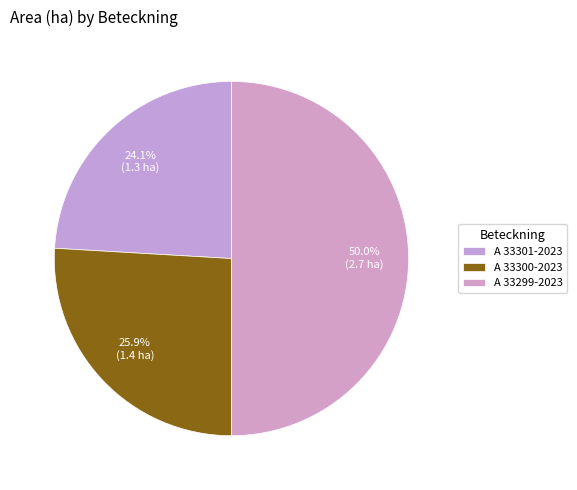

What percentage is the A 33300-2023 slice, to the nearest percent?

26%